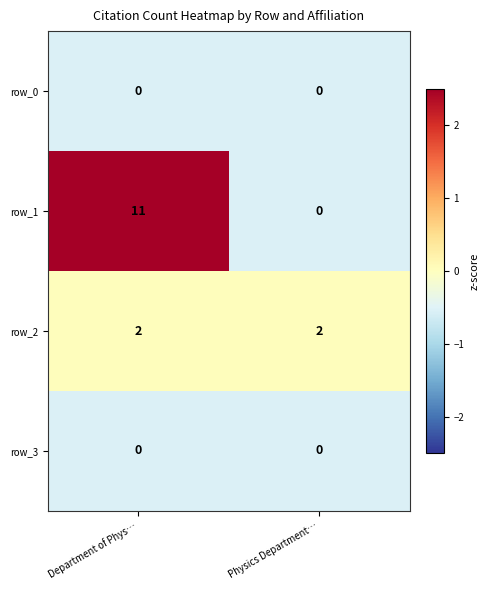

True or false: row_0 has a value of 0 at Physics Department….

True